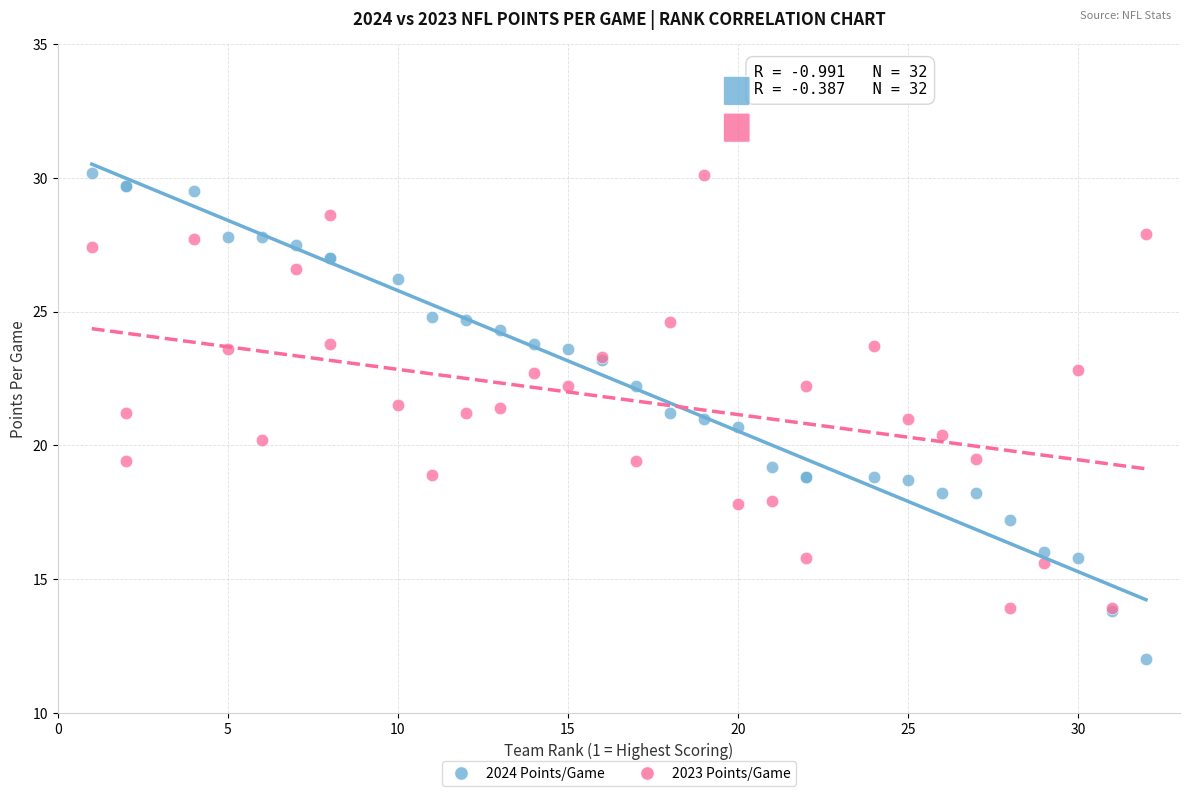

What are all the series names shown in the legend?

2024 Points/Game, 2023 Points/Game